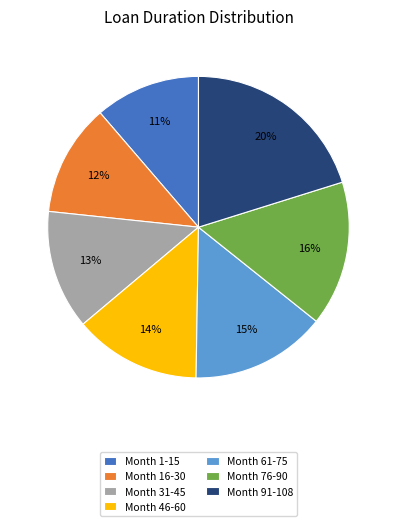

What percentage is the Month 91-108 slice, to the nearest percent?

20%